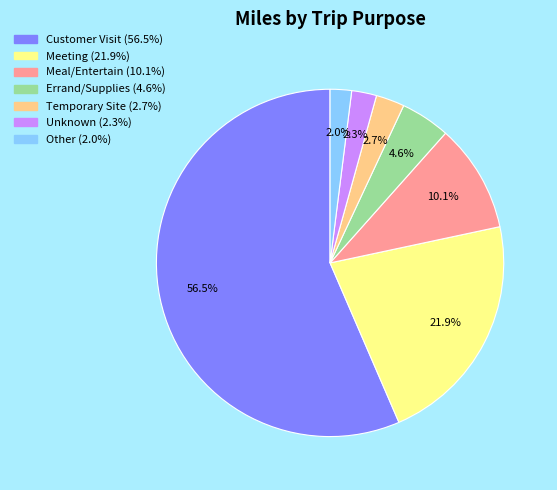

Count the number of slices in the pie.

7